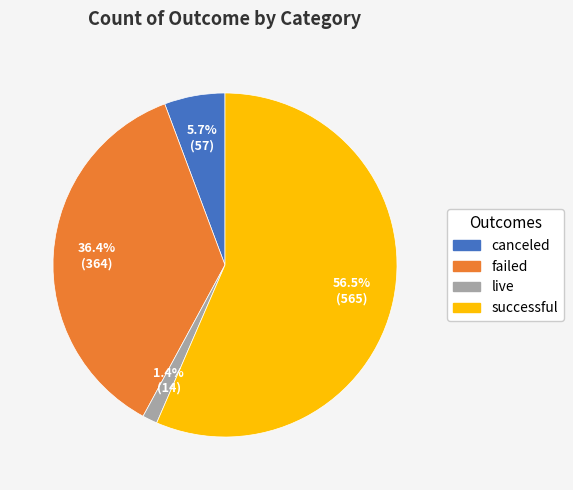

Does live represent more than half of the total?

No